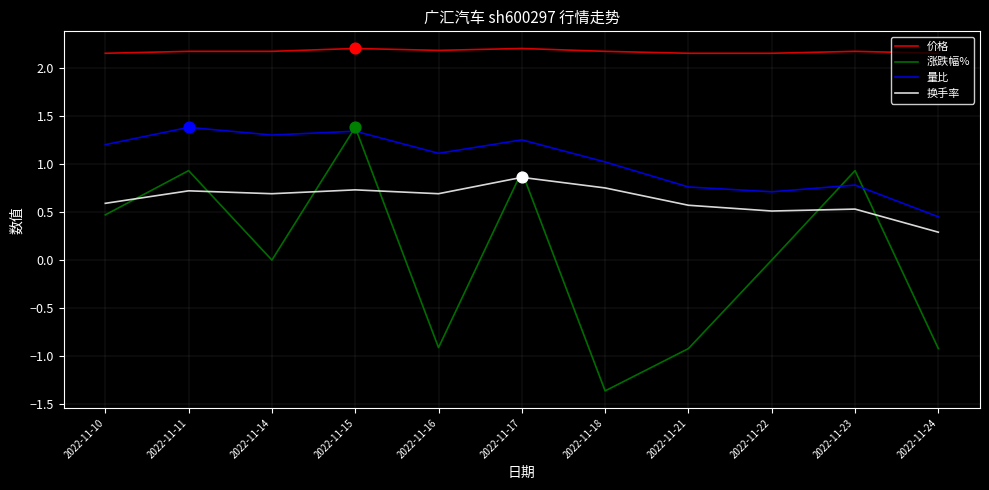

What is the total value across all series at 2022-11-11?

5.2